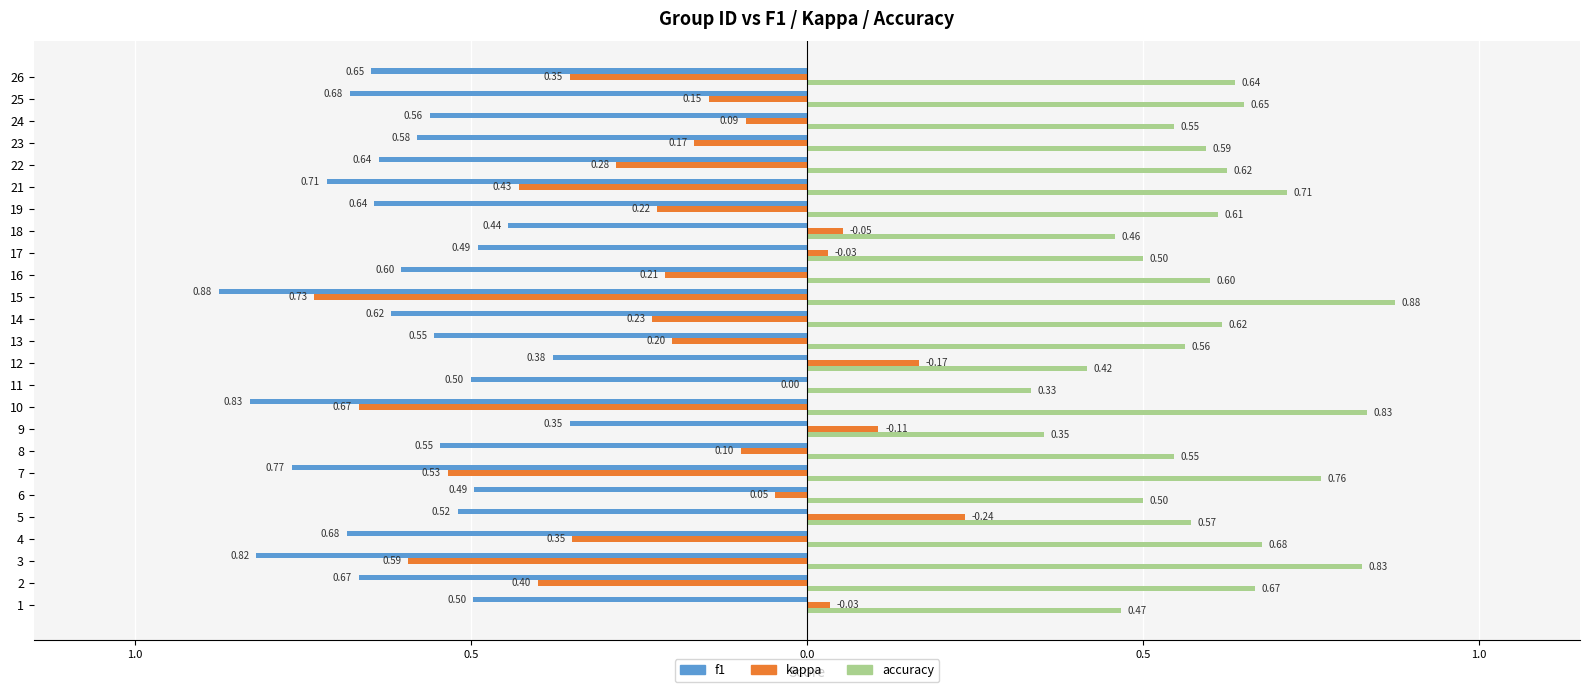

Is it true that accuracy equals 0.6 at 11?

False